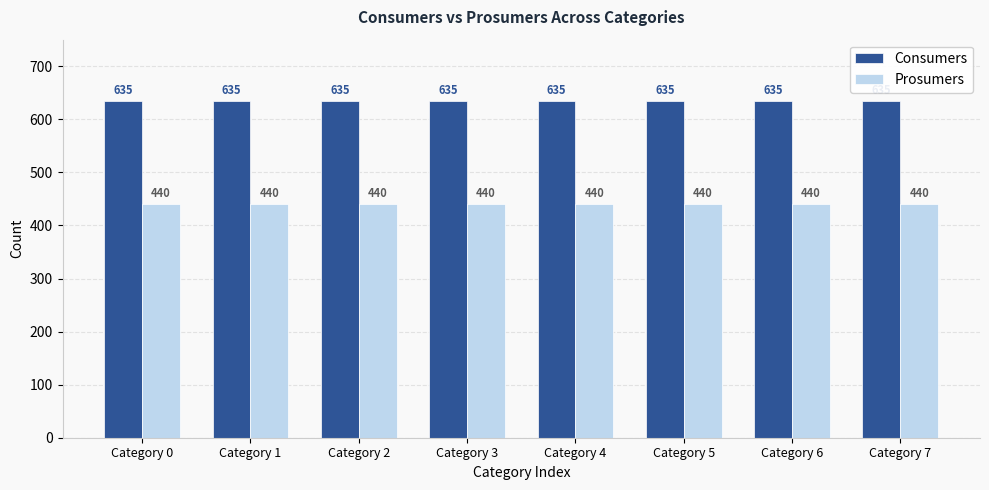

What is the total value across all series at Category 1?

1075